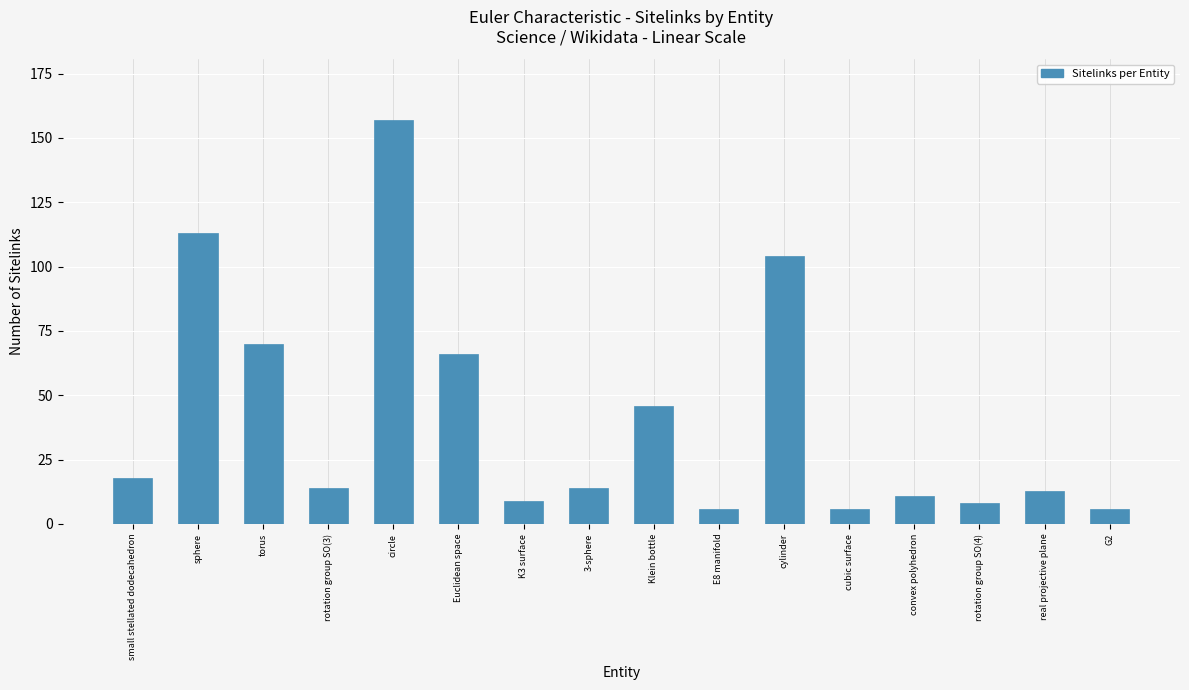

Reading right to left, transcribe all the data shown in this chart.

G2=6	real projective plane=13	rotation group SO(4)=8	convex polyhedron=11	cubic surface=6	cylinder=104	E8 manifold=6	Klein bottle=46	3-sphere=14	K3 surface=9	Euclidean space=66	circle=157	rotation group SO(3)=14	torus=70	sphere=113	small stellated dodecahedron=18